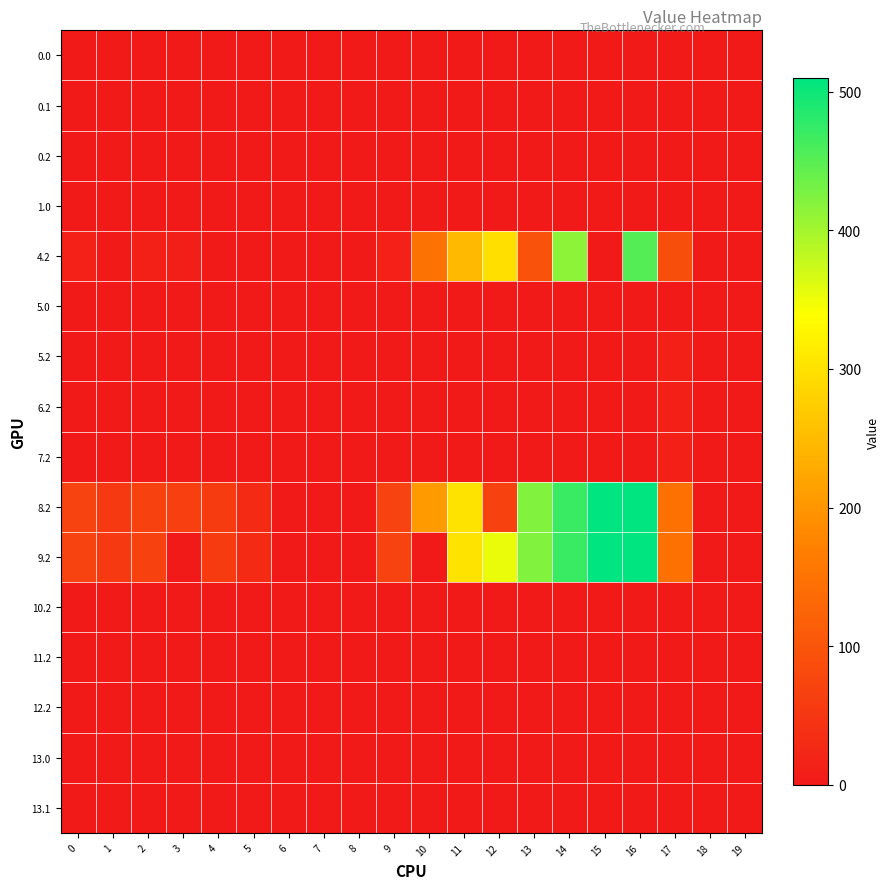

How many data points does each series have?

20